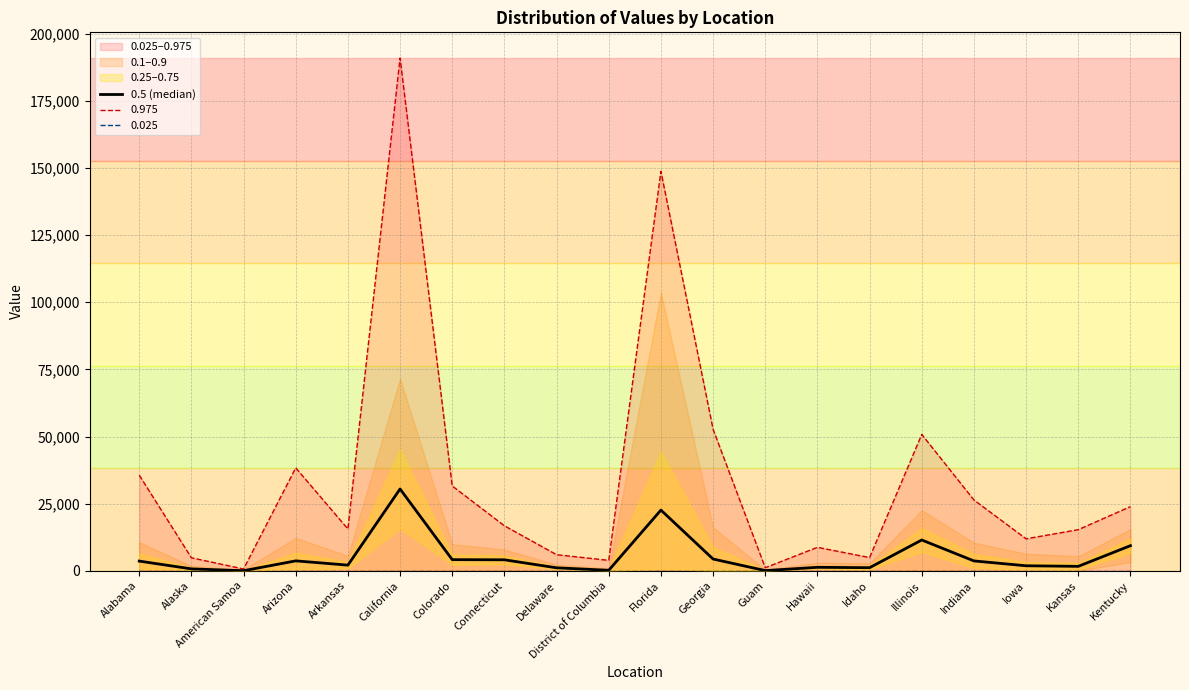

How many values are below 3589?

10